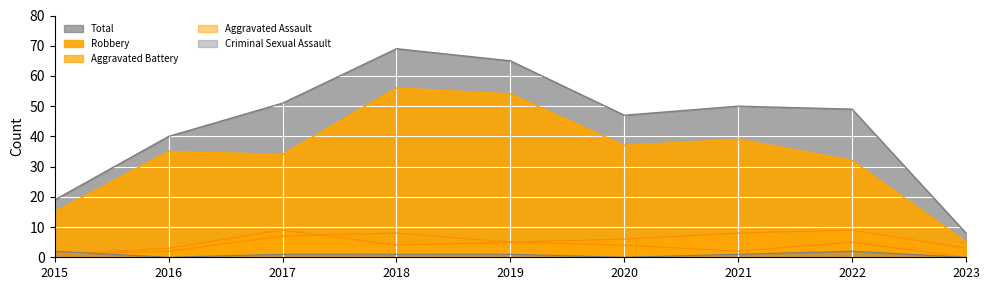

What is the maximum value shown in the chart?

69